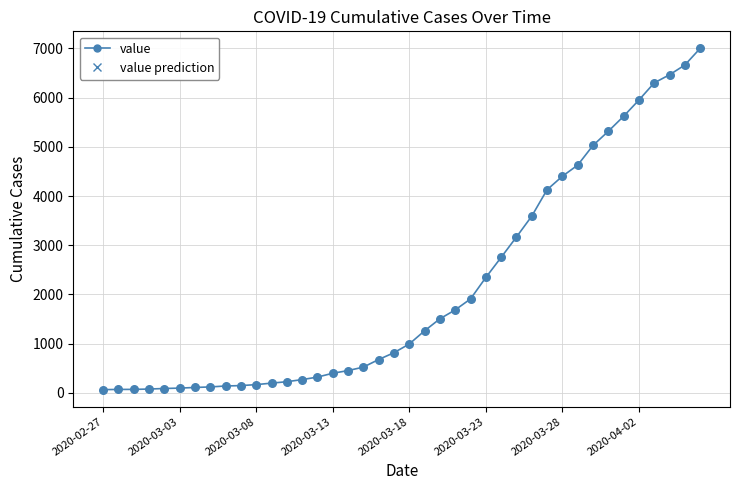

What is the greatest value displayed?

7001